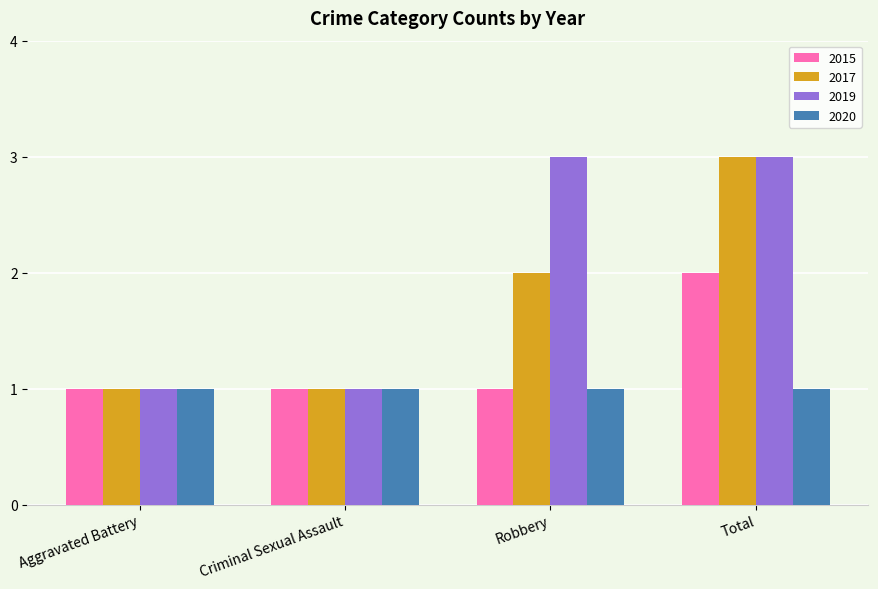

Rank the series by their average value, from highest to lowest.

2019, 2017, 2015, 2020